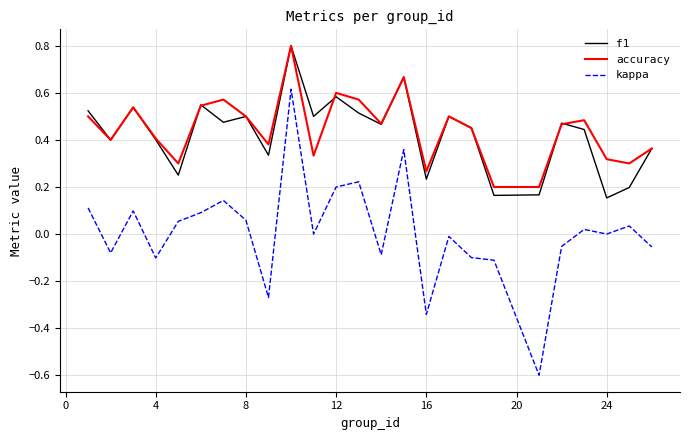

Which series has the largest range (max minus min)?

kappa